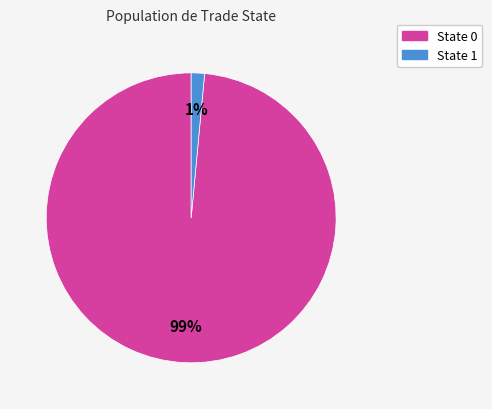

To the nearest percent, what is the average slice percentage?

50%